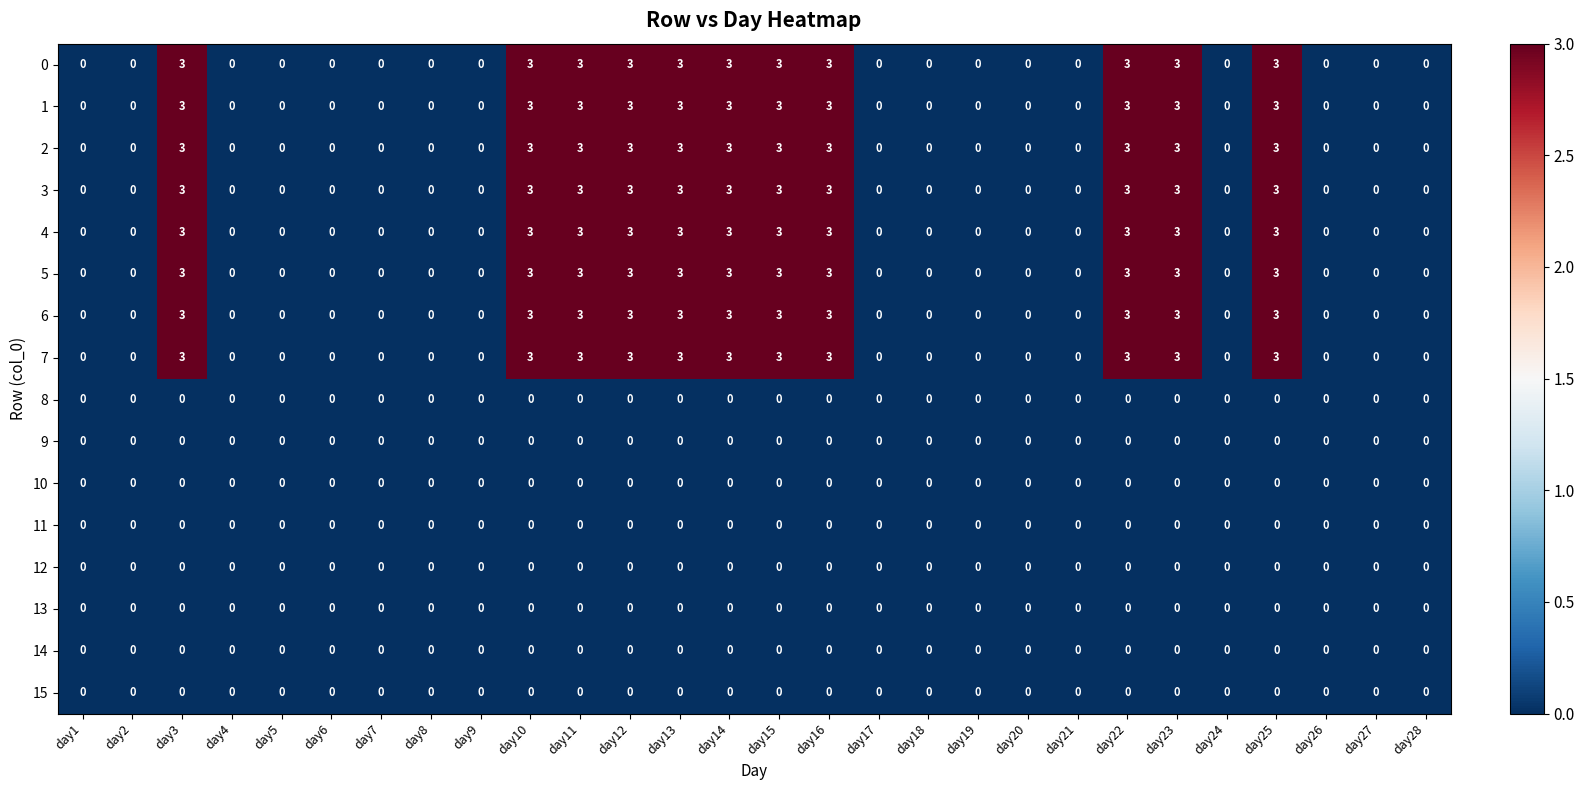

What is the difference between the second highest and minimum values in the 7 series?

3